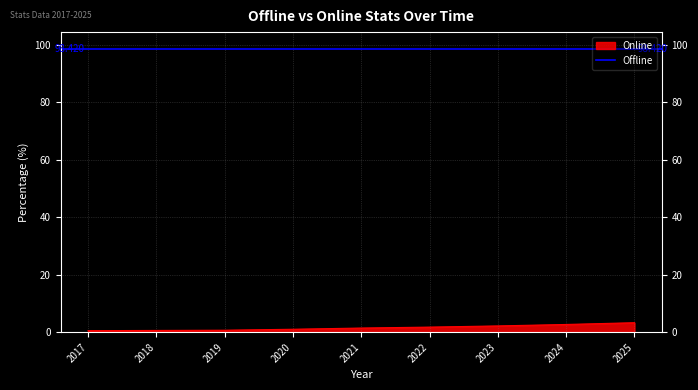

List the labels in order of value, smallest first.

2017, 2018, 2019, 2020, 2021, 2022, 2023, 2024, 2025